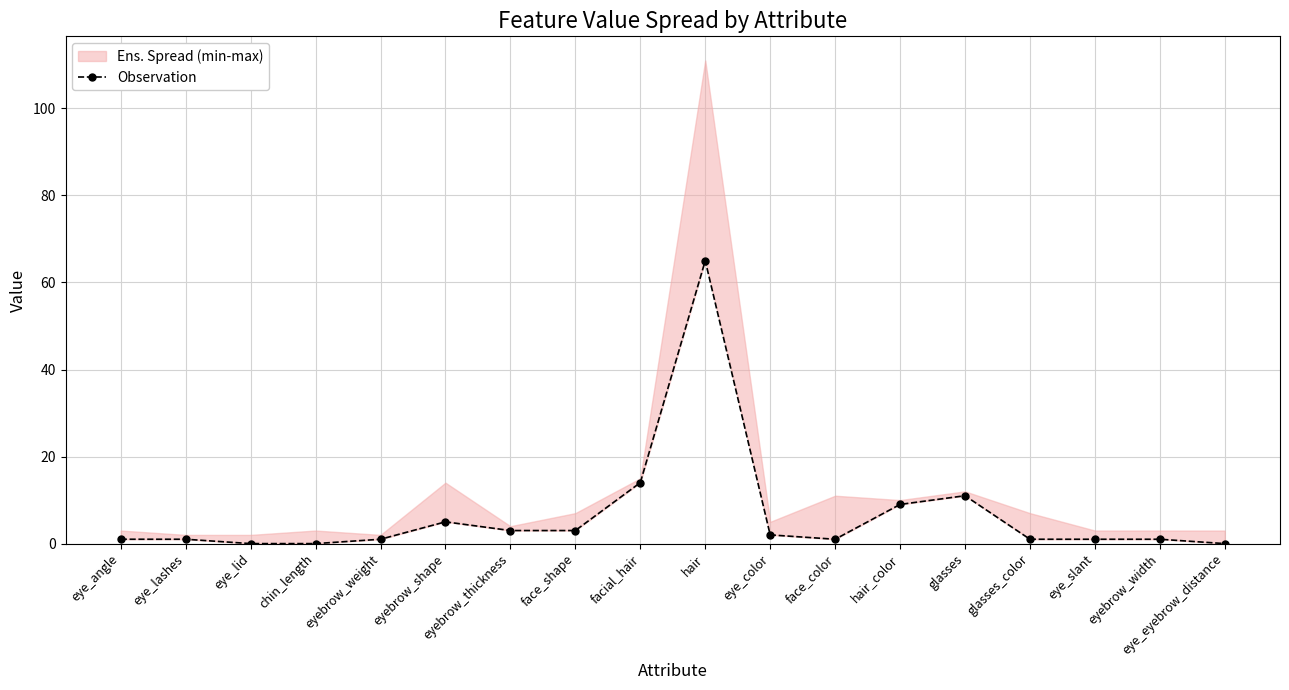

At which label does the data first exceed 1?

eyebrow_shape